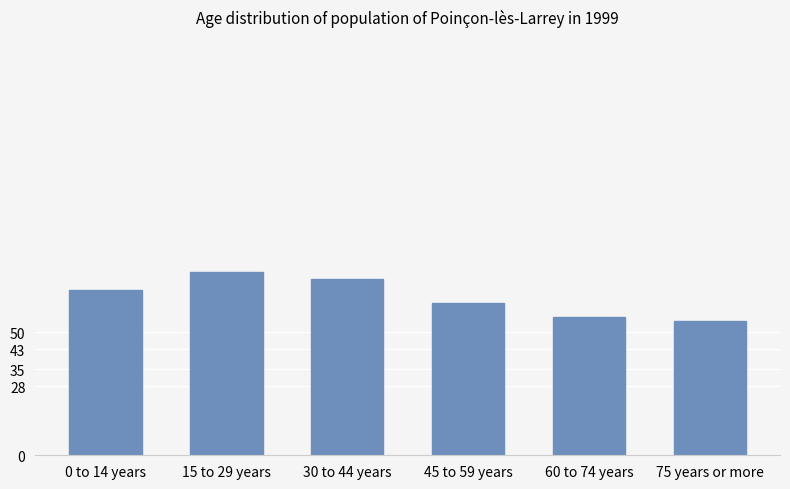

Between 75 years or more and 0 to 14 years, which is larger?

0 to 14 years